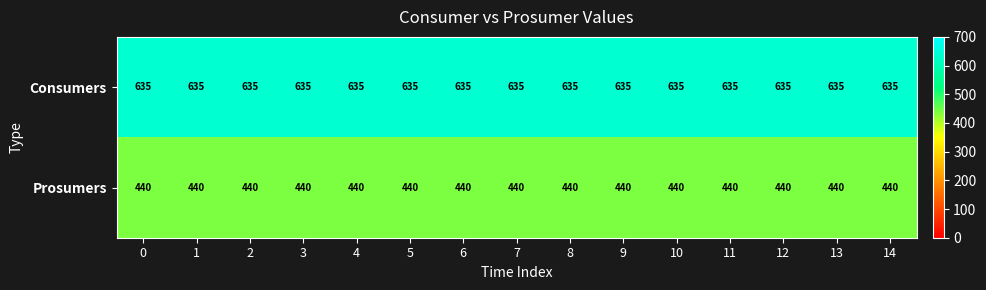

Count the number of data series in this chart.

2